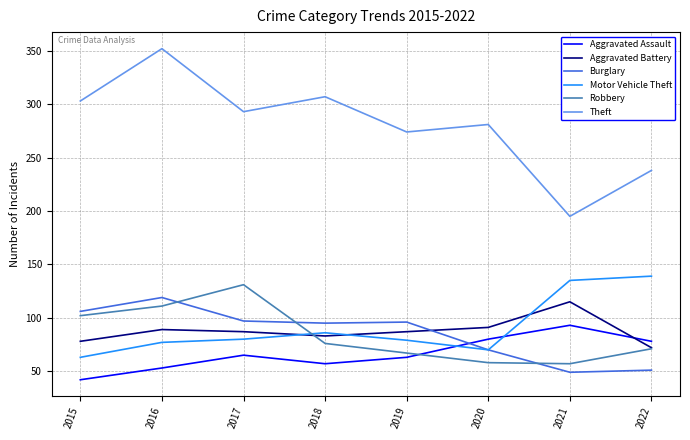

True or false: Theft and Aggravated Assault cross at least once.

False